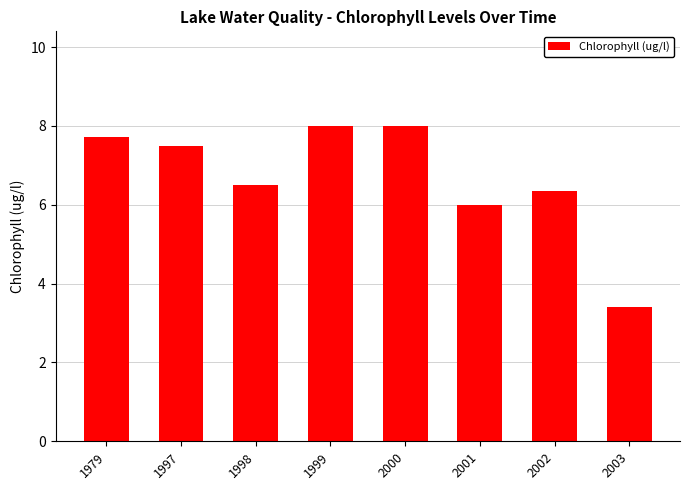

At which label does the data first exceed 7?

1979